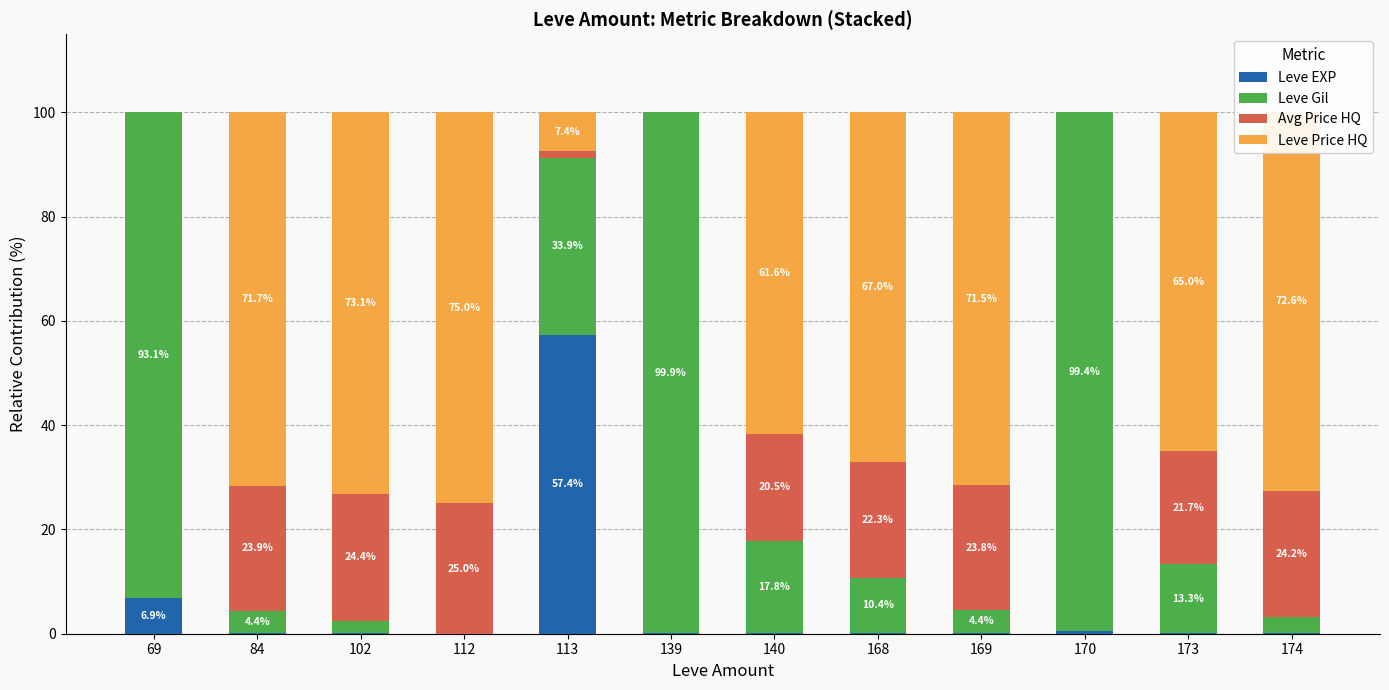

Where is Leve EXP nearest to the value 28?

69